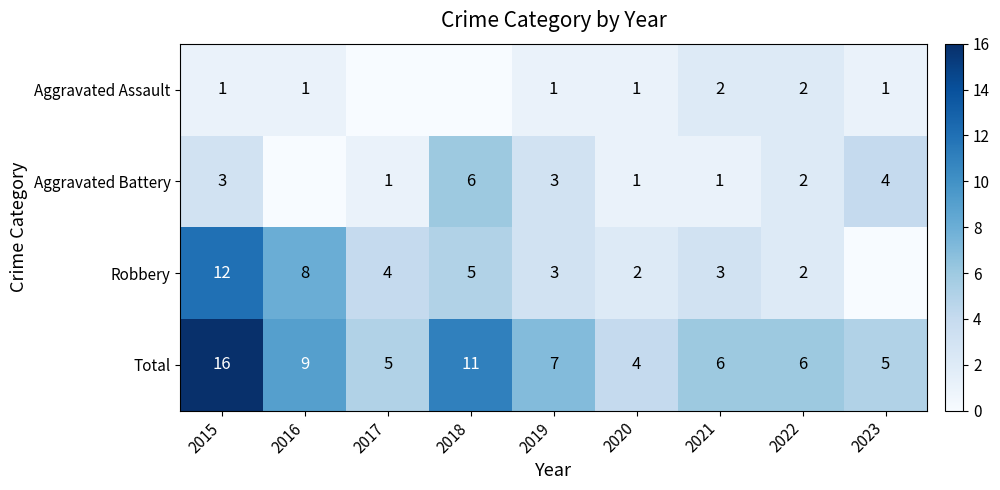

The Total series shows 9 at 2016. True or false?

True